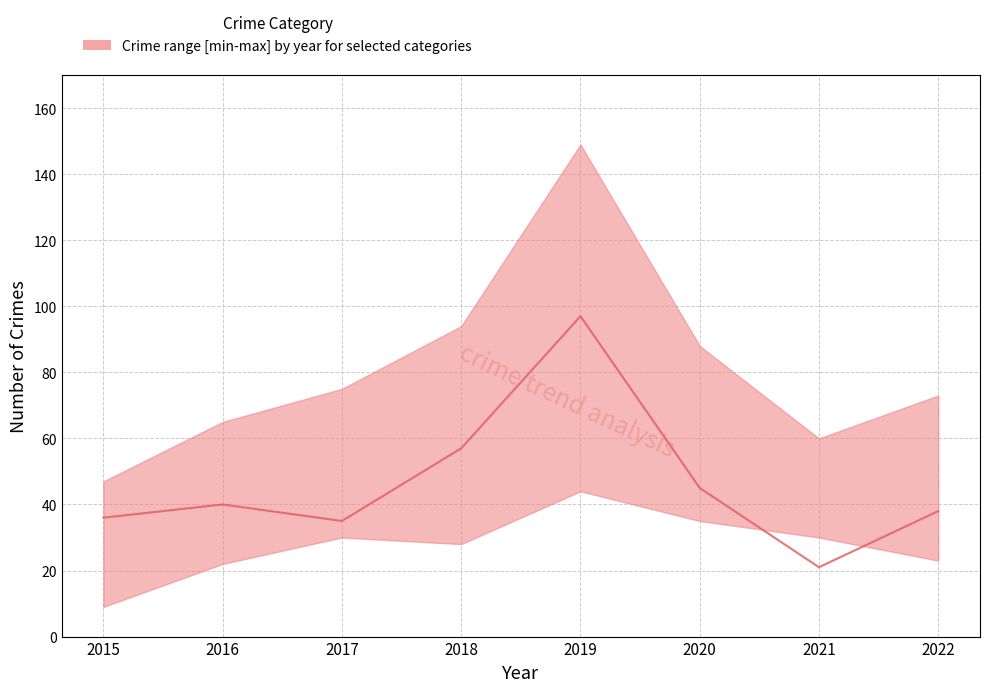

True or false: the data shows 24 at 2020.

False